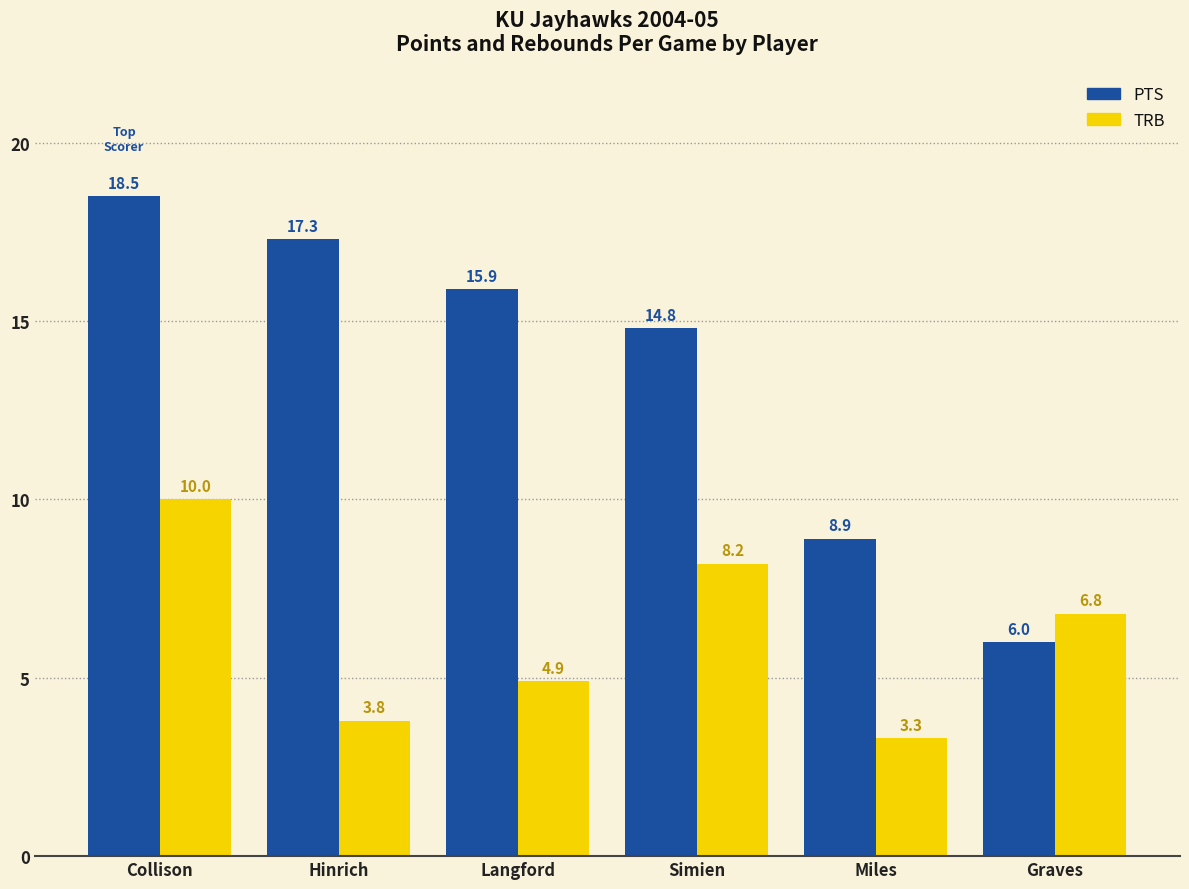

How many data points in TRB are above 6?

3